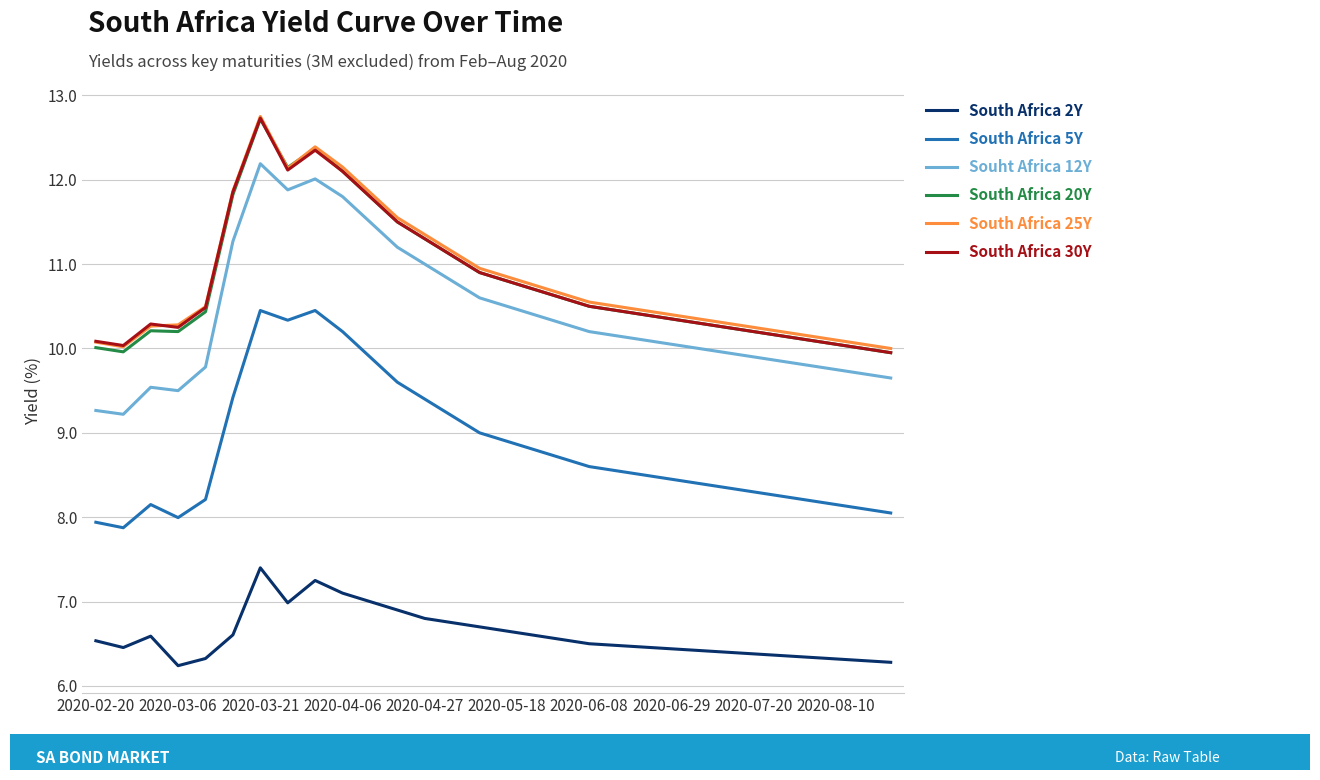

Does the chart have visible grid lines?

Yes